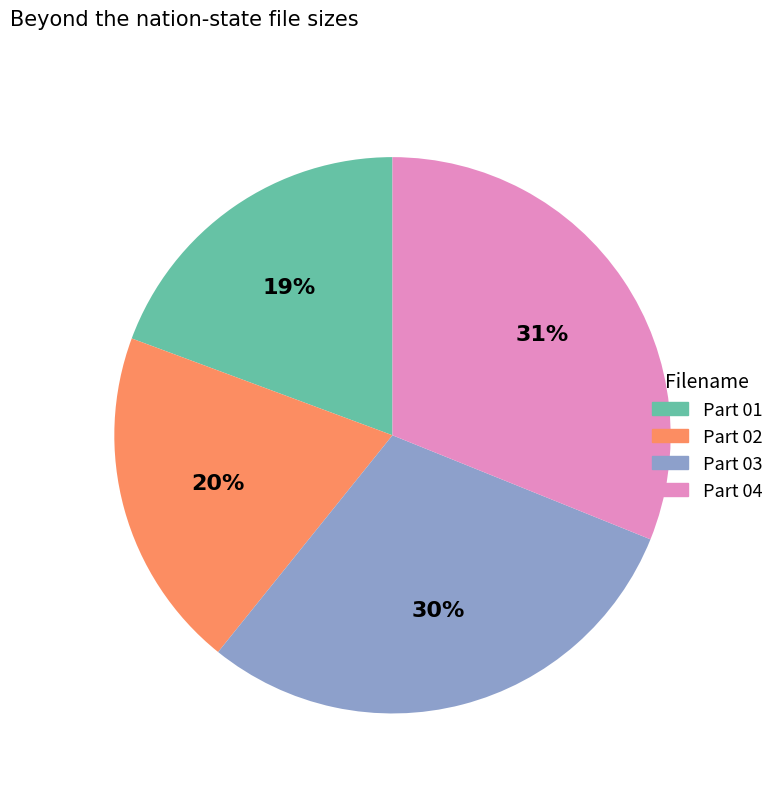

Does any single category account for the majority?

No